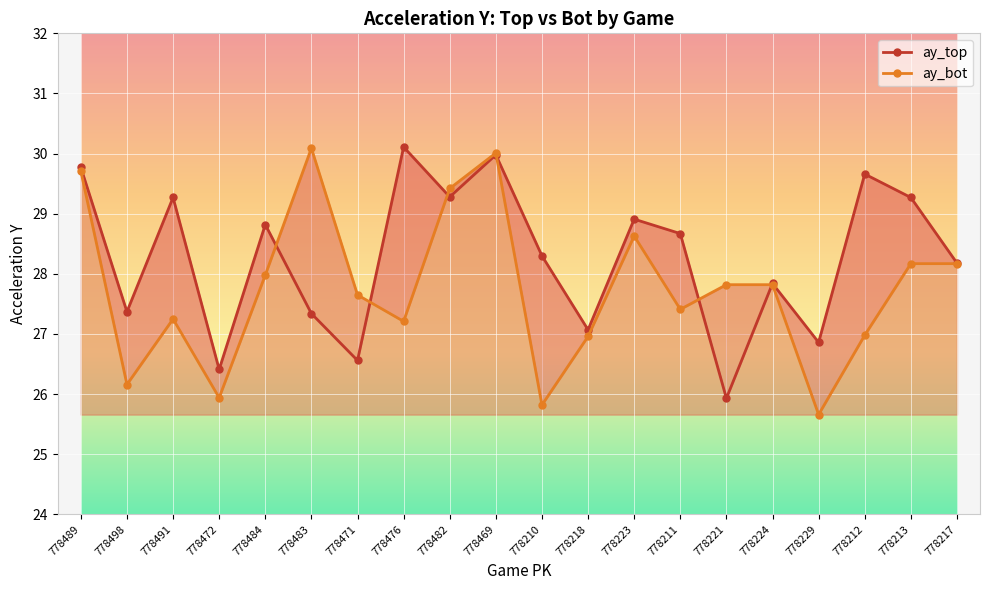

What is the label of the 6th point from the right?

778221